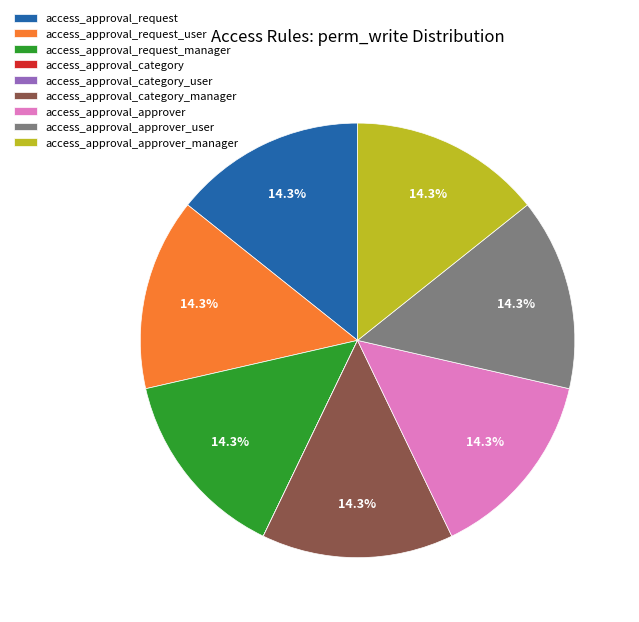

Is access_approval_request_user the majority of the pie?

No